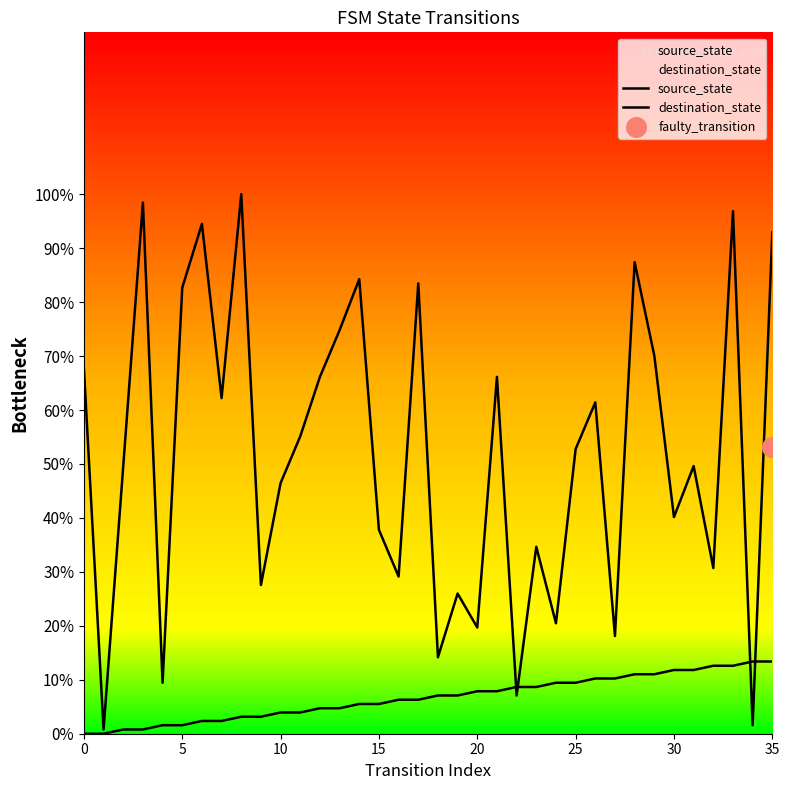

At which category is the sum across all series the highest?

33